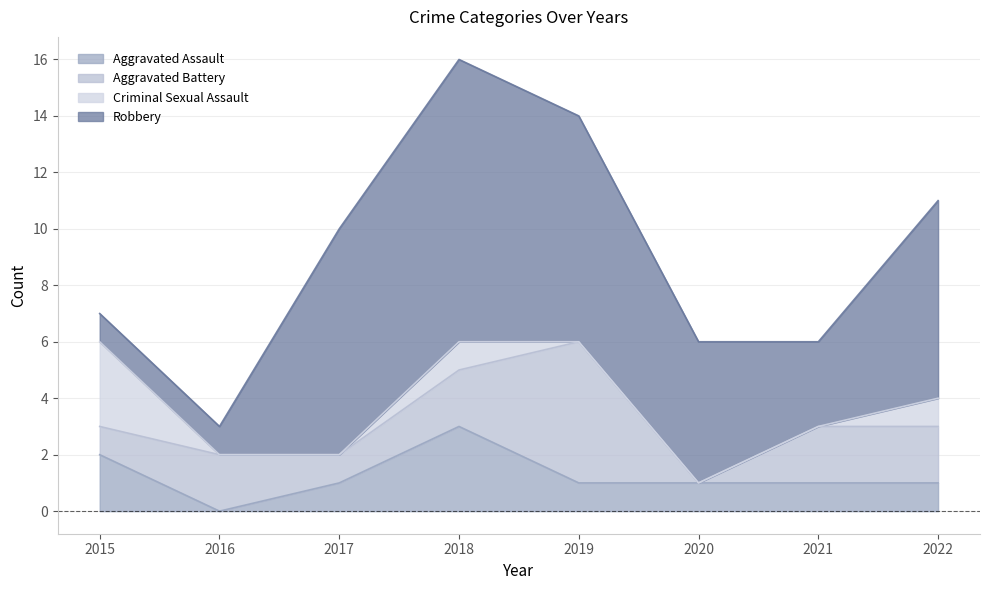

The value of Criminal Sexual Assault at 2021 is 0. True or false?

True